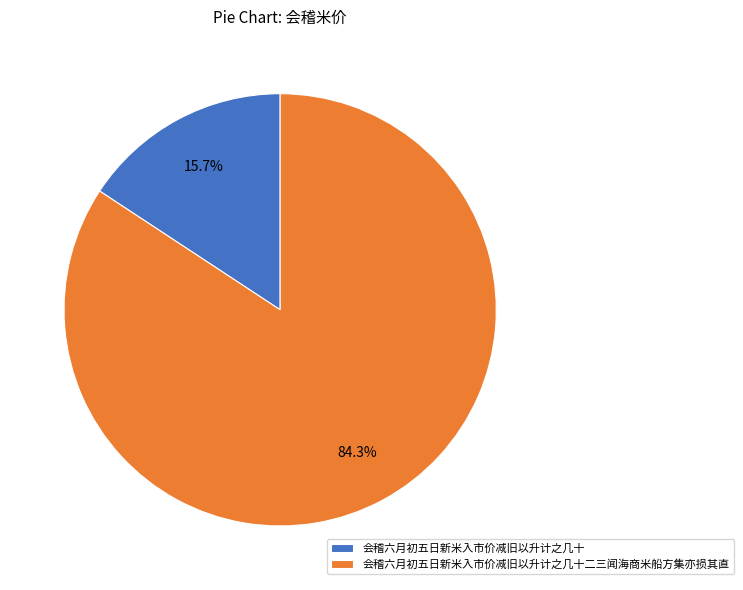

The 会稽六月初五日新米入市价减旧以升计之几十 slice represents 8% of the pie. True or false?

False